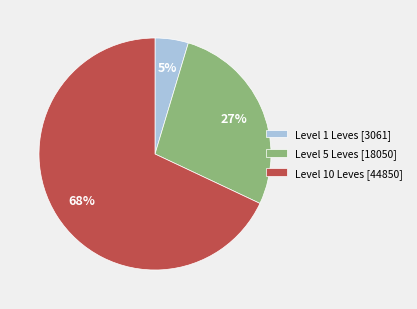

To the nearest percent, what is the average slice percentage?

33%